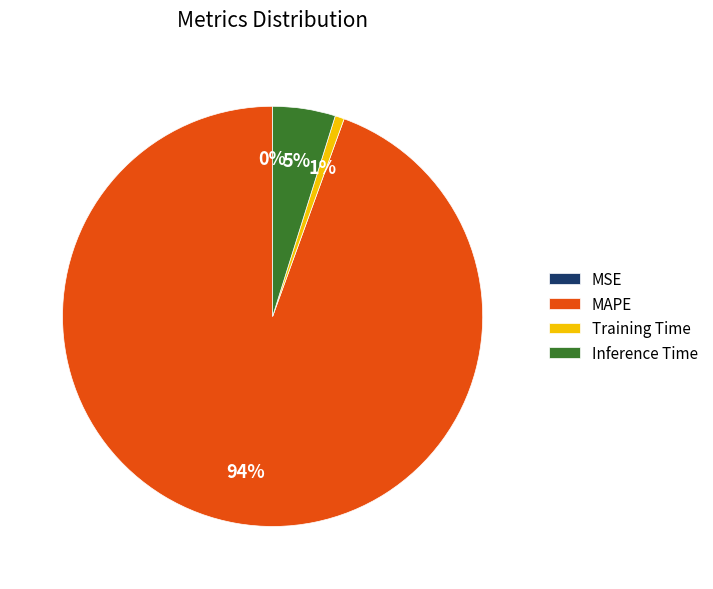

Do Inference Time and Training Time together represent more than half of the pie?

No